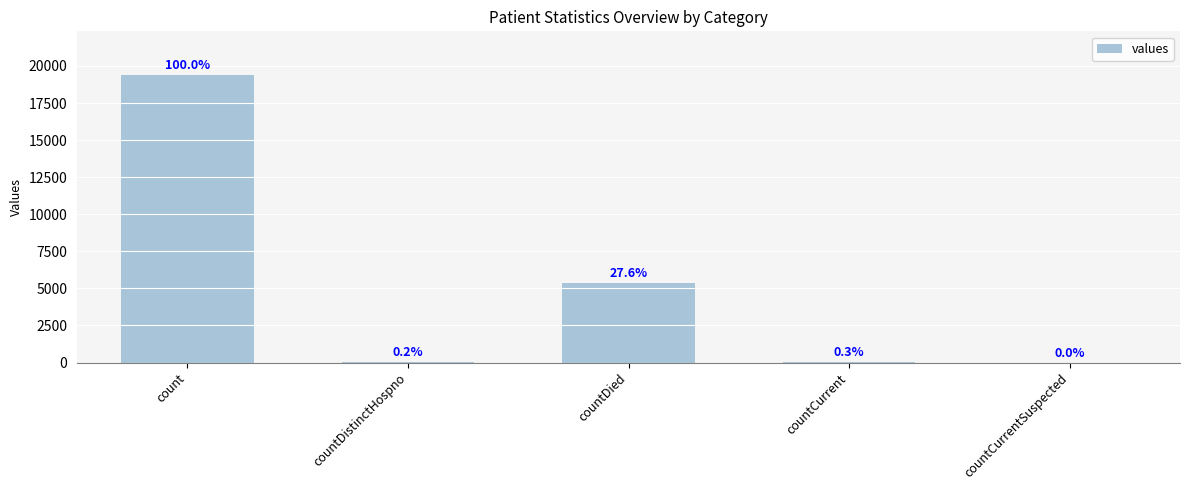

Approximately how many times larger is the value at count compared to countDied?

3.6